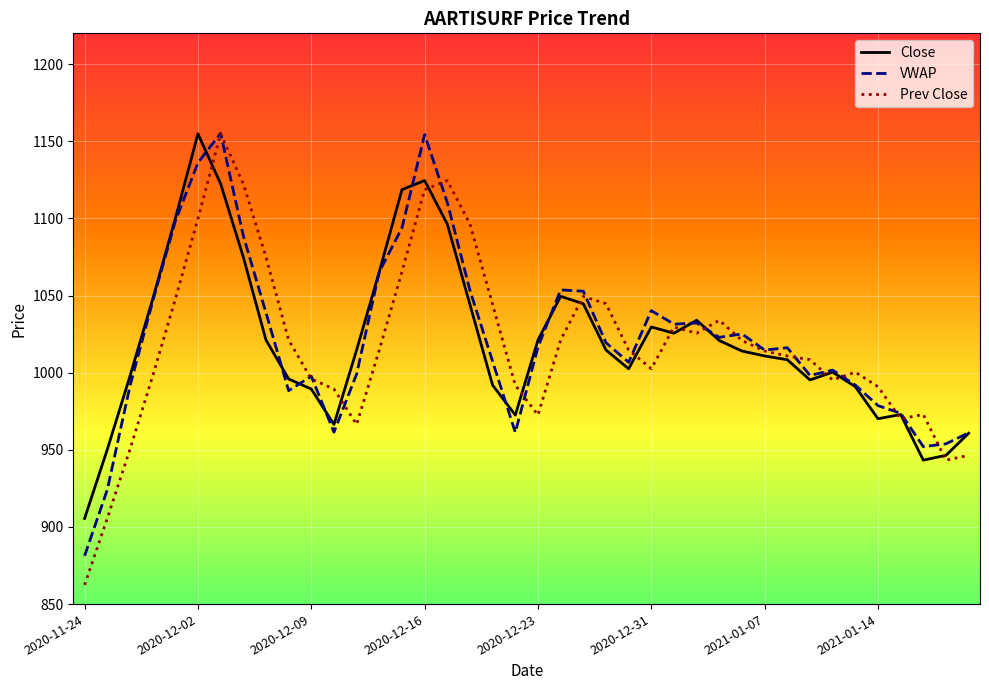

What is the minimum value shown in the chart?

862.5